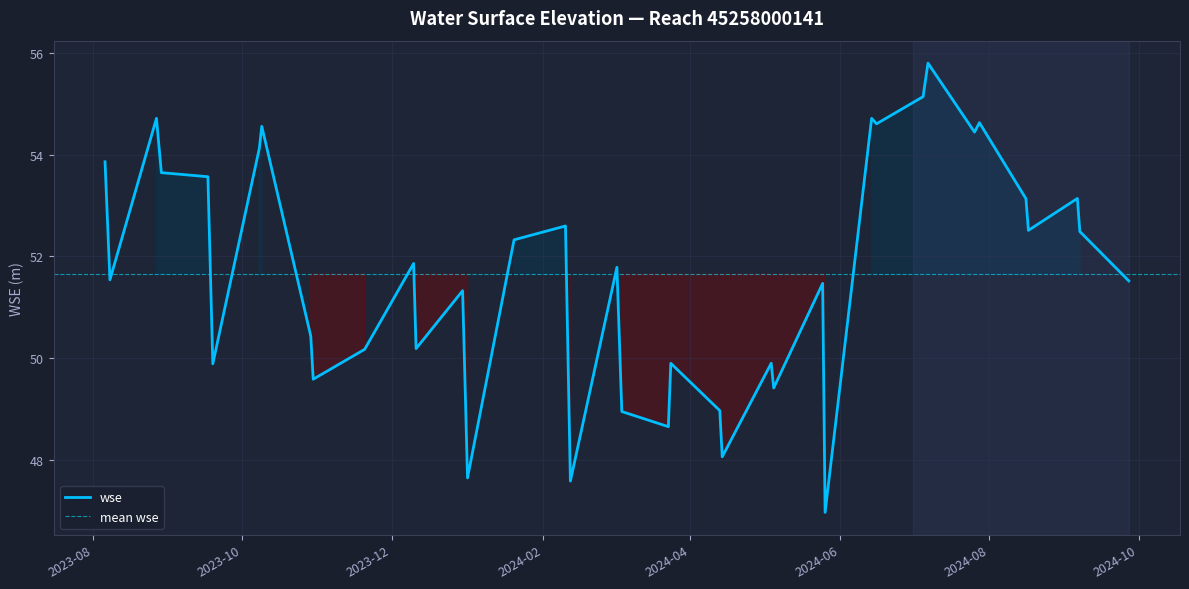

What is the highest value of the wse series?

55.8